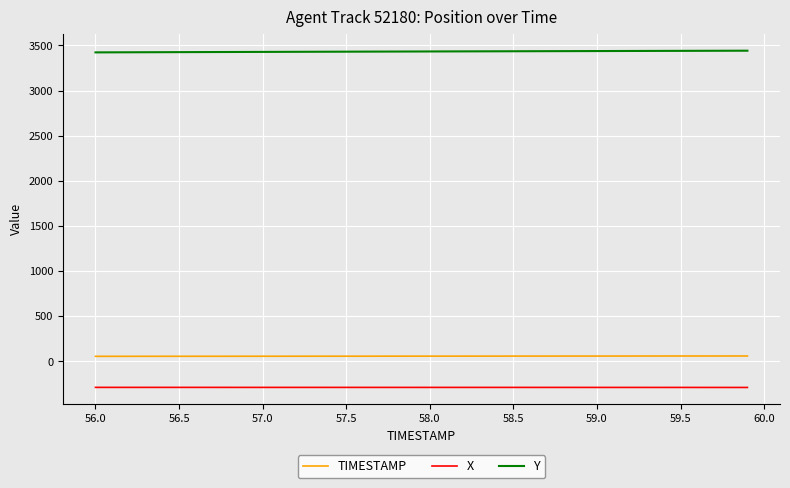

True or false: Y and TIMESTAMP cross at least once.

False